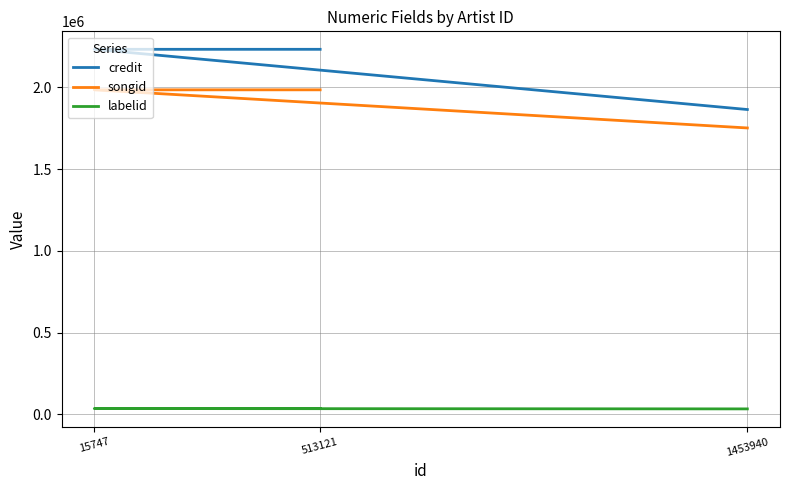

At how many categories does at least one series exceed 743940?

3